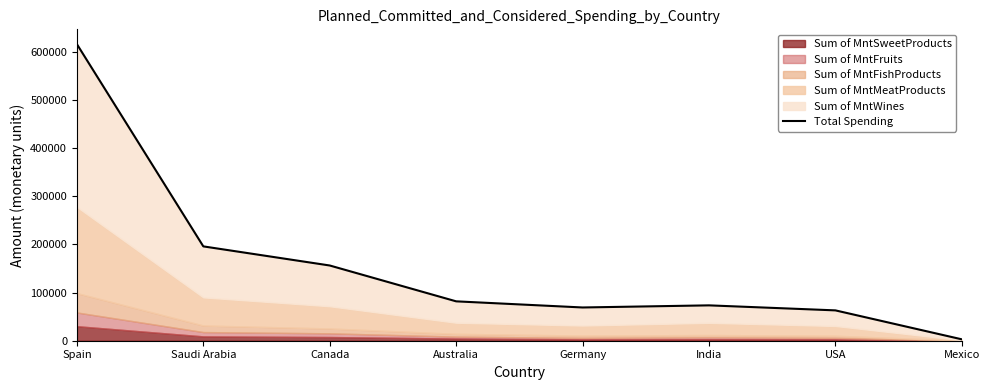

True or false: the data shows 35460 at India.

False